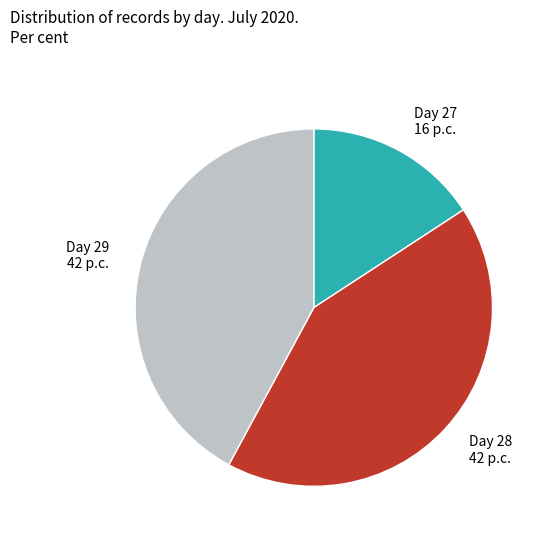

What is the smallest slice in the pie chart?

Day 27 16 p.c.